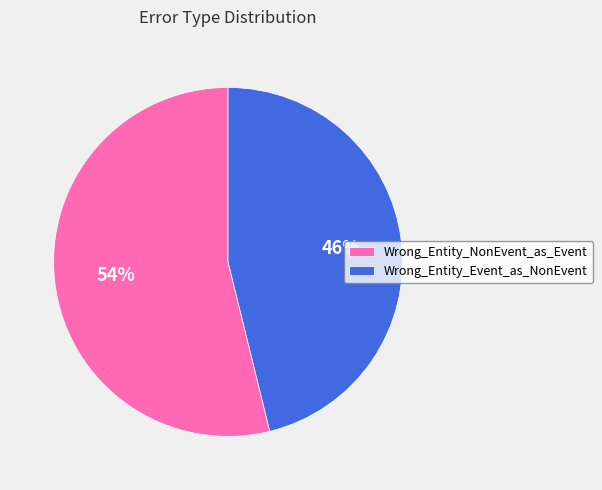

To the nearest percent, what is the combined percentage of Wrong_Entity_NonEvent_as_Event and Wrong_Entity_Event_as_NonEvent?

100%